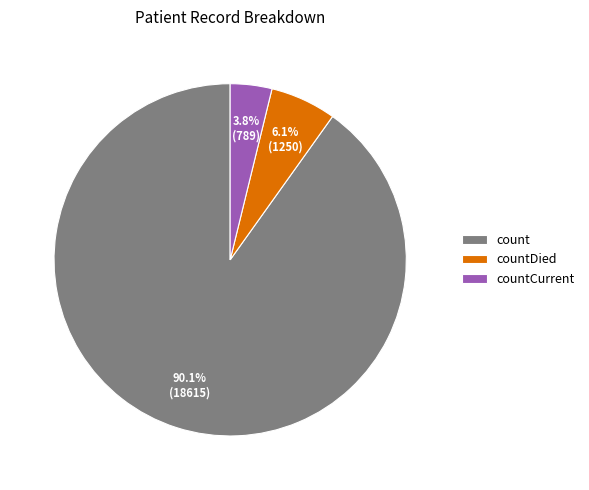

The count slice represents 90% of the pie. True or false?

True